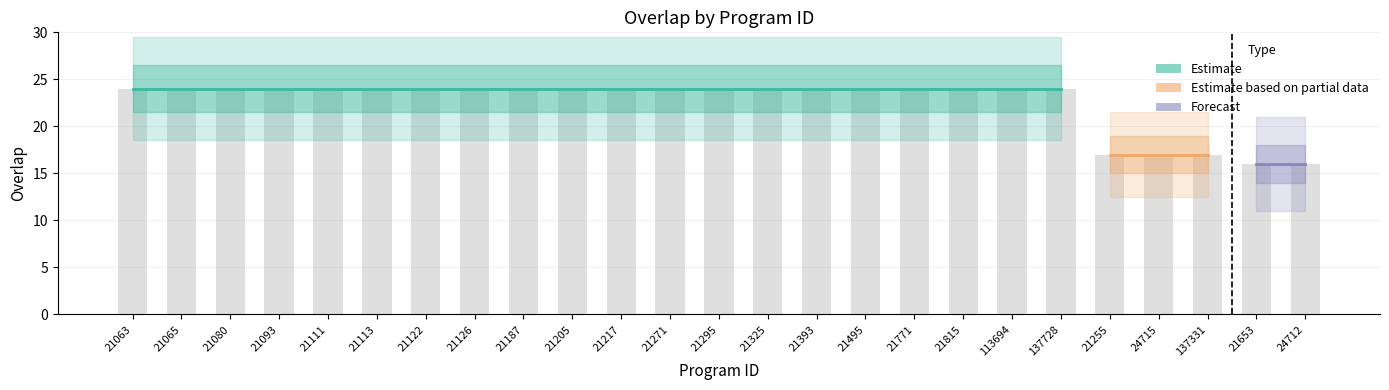

How many values are between 24 and 25?

20